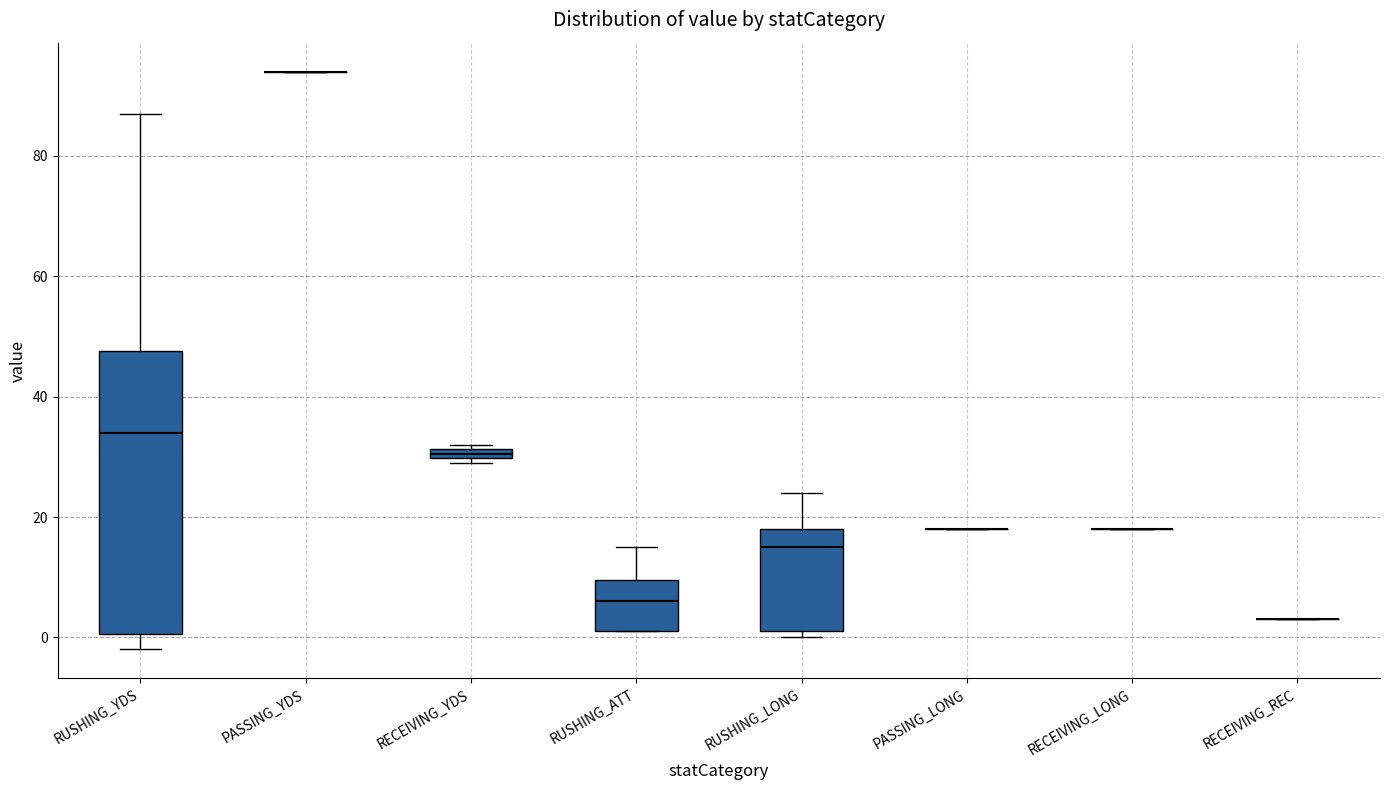

Where is the lower edge of the box for RECEIVING_YDS on the y-axis? The values are not printed on the chart, so give them approximately, as read against the axis.

30